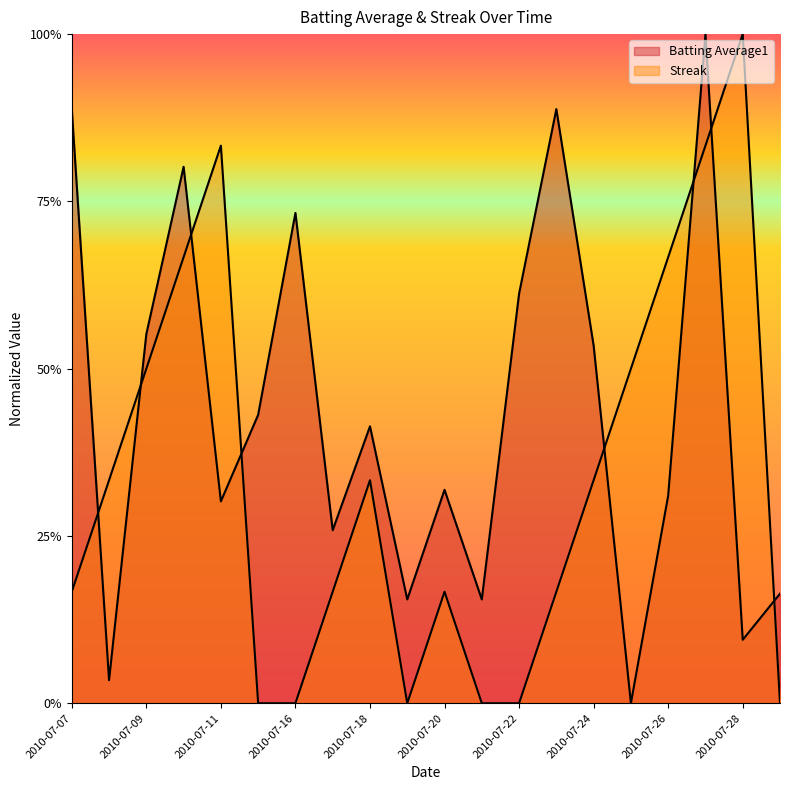

How many values in the Streak series exceed 0?

14